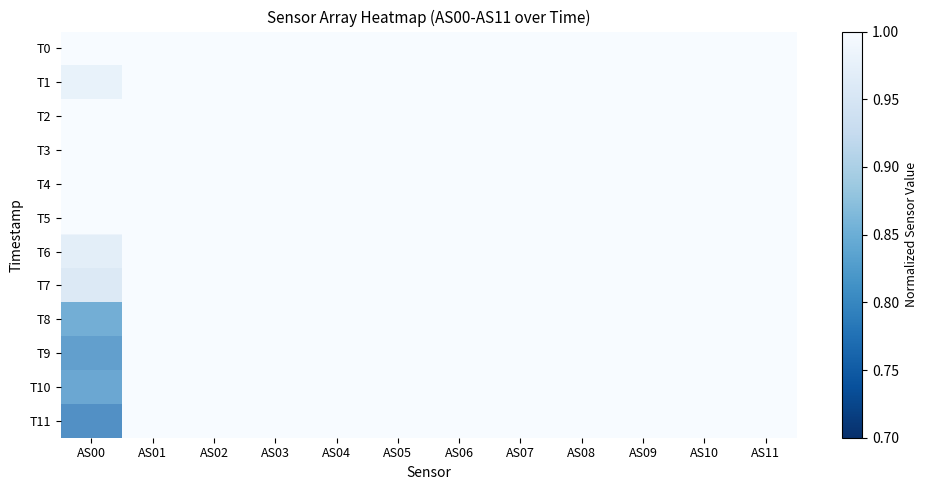

What is the total value across all series at AS06?

12.0